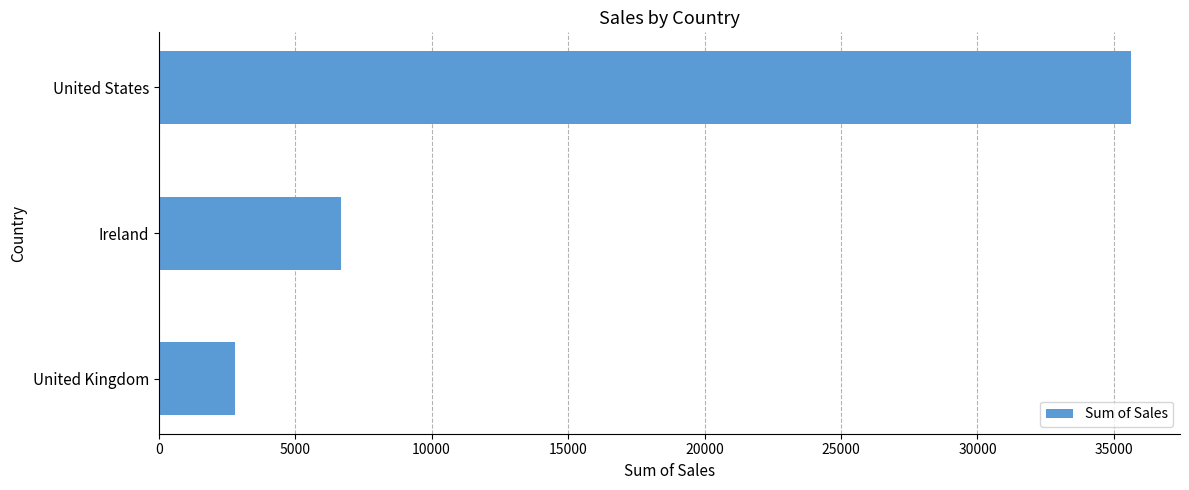

Where is the data nearest to the value 19218?

Ireland